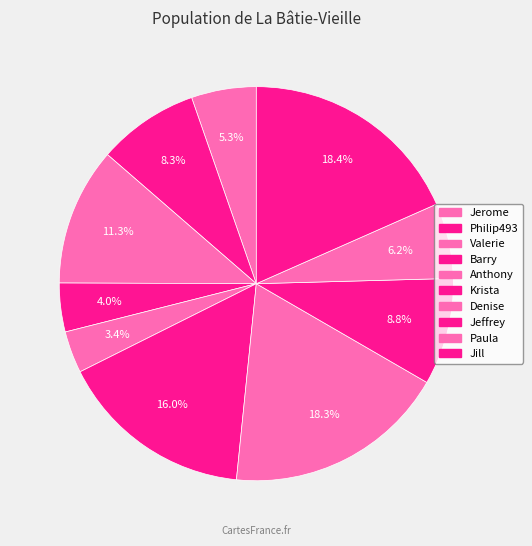

Which category has the biggest portion of the pie?

Jill